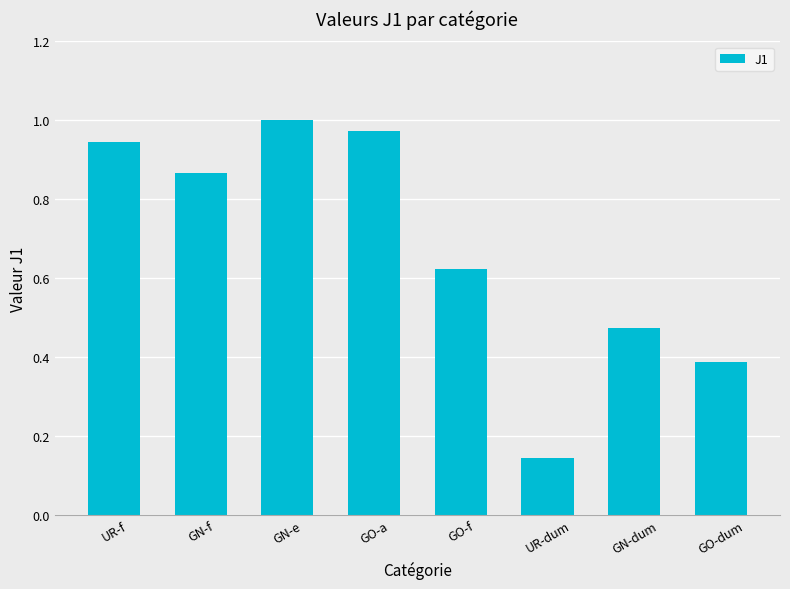

What is the average value?

0.7